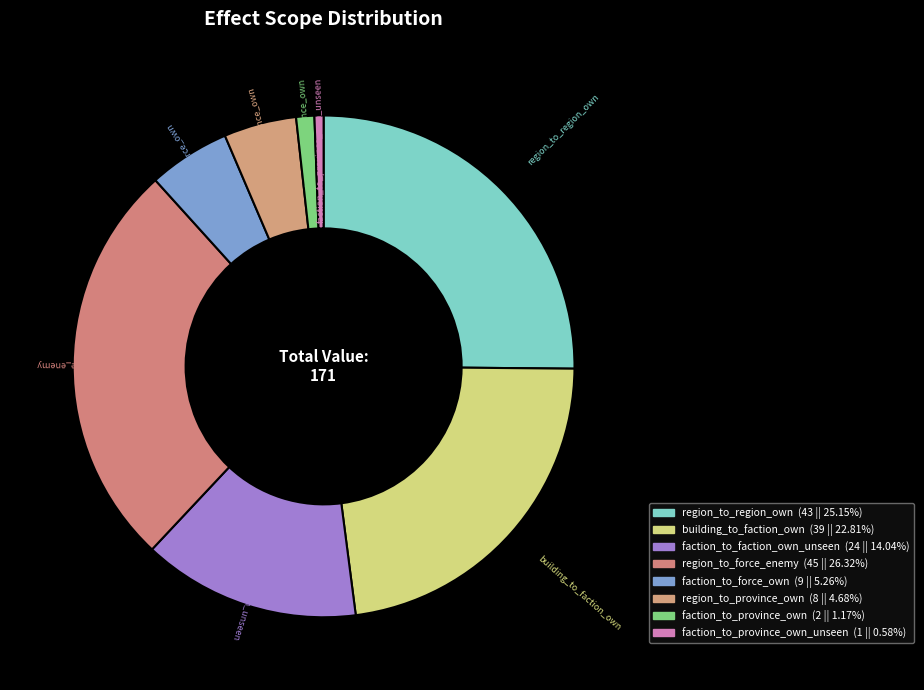

Which has a higher value, building_to_faction_own or region_to_province_own?

building_to_faction_own